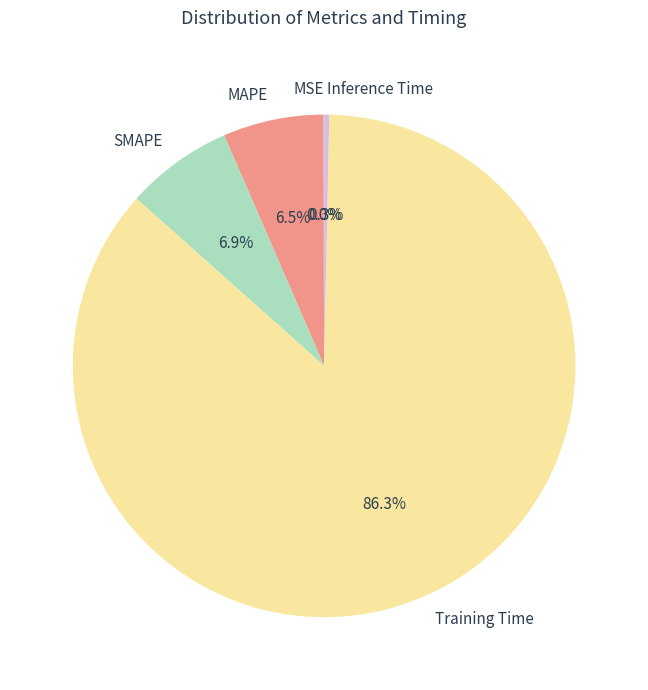

To the nearest percent, what is the combined percentage of Inference Time and MAPE?

7%